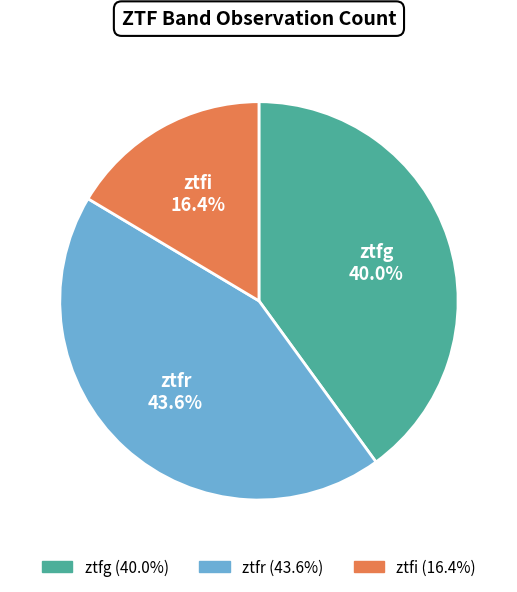

Is it true that ztfr is 44% of the pie?

True